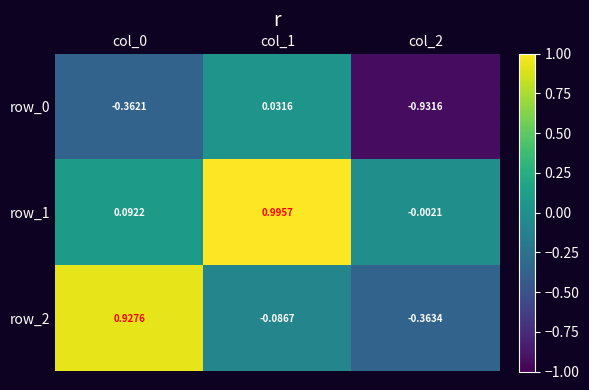

Is the value of row_1 at col_1 greater than the value of row_0 at col_0?

Yes